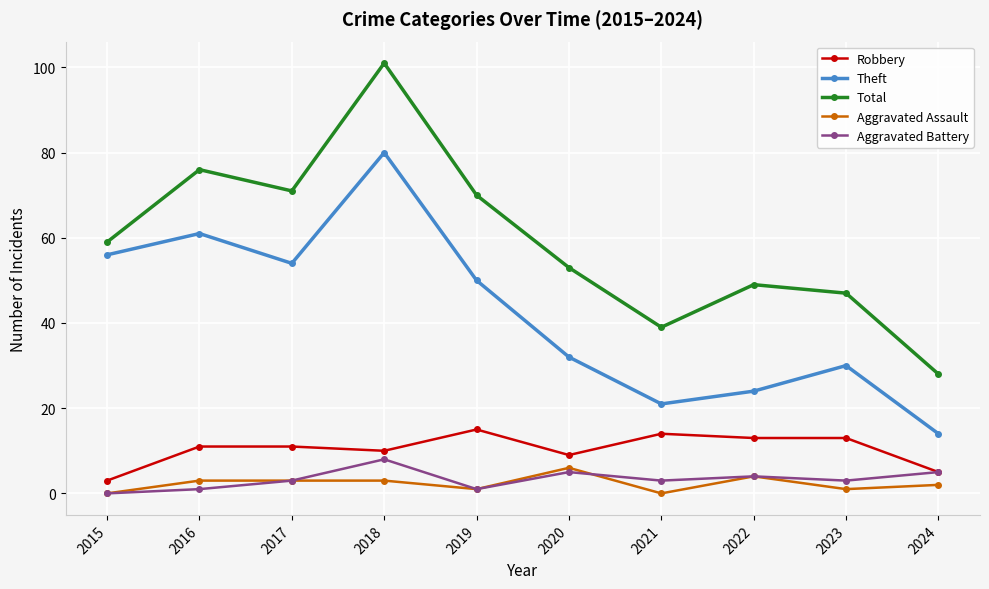

Reading right to left, list all the values displayed in this chart.

Robbery: 5	13	13	14	9	15	10	11	11	3
Theft: 14	30	24	21	32	50	80	54	61	56
Total: 28	47	49	39	53	70	101	71	76	59
Aggravated Assault: 2	1	4	0	6	1	3	3	3	0
Aggravated Battery: 5	3	4	3	5	1	8	3	1	0